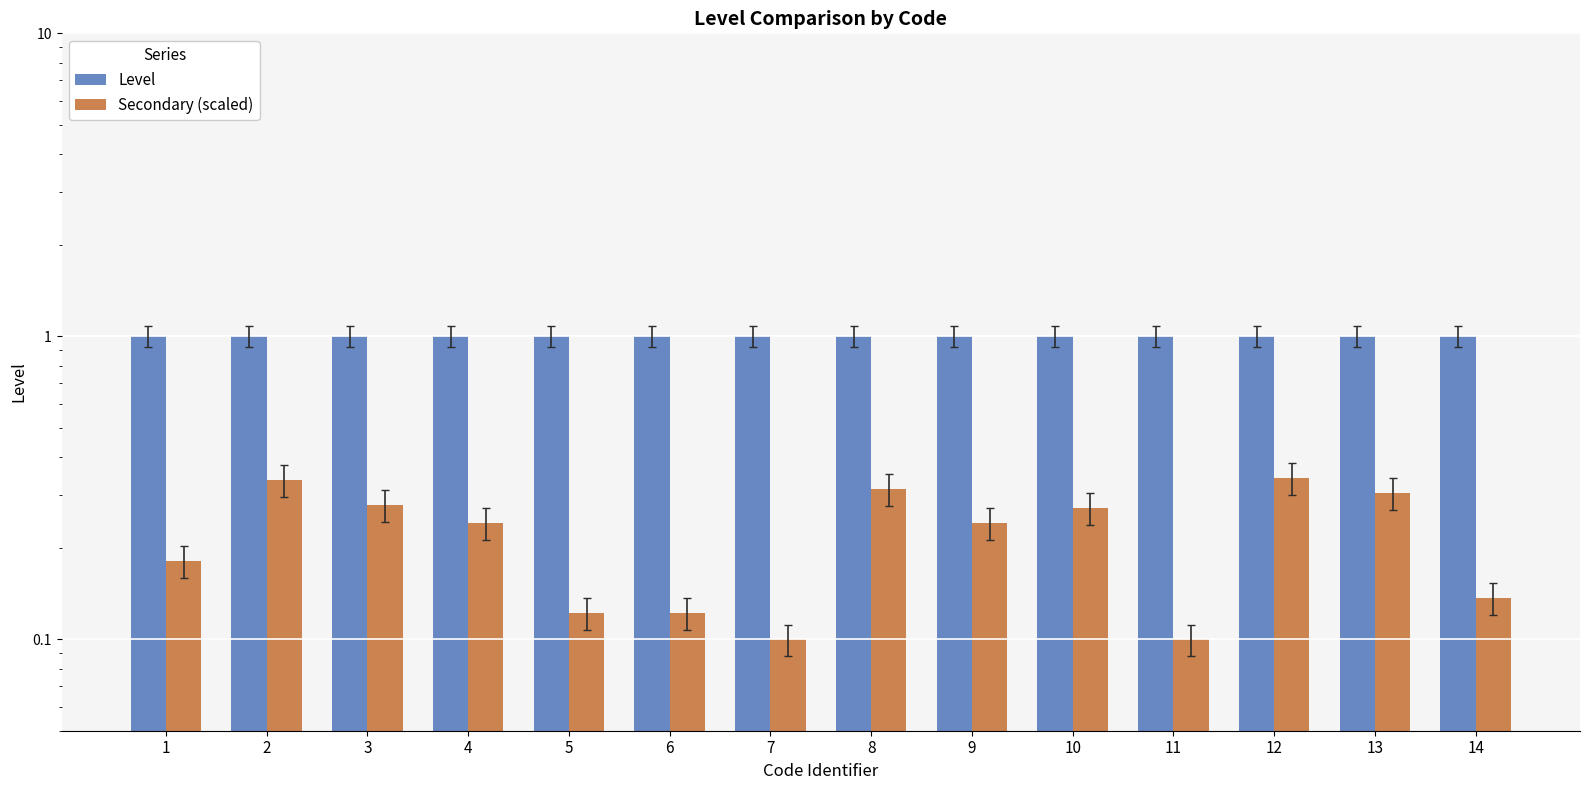

Which label corresponds to the smallest value in the chart?

7